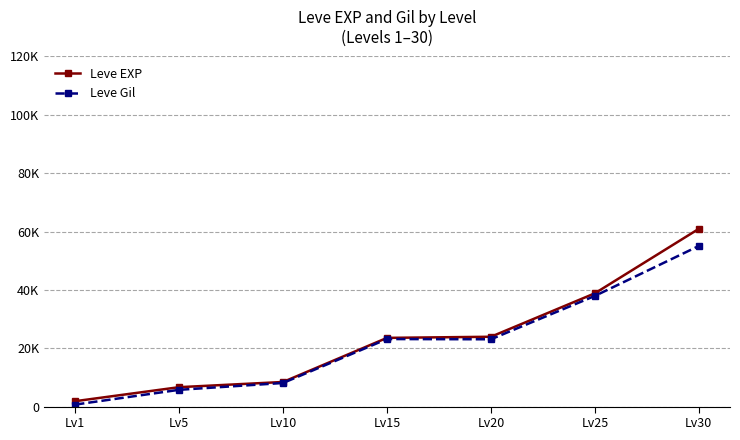

At how many categories does at least one series exceed 49008?

1